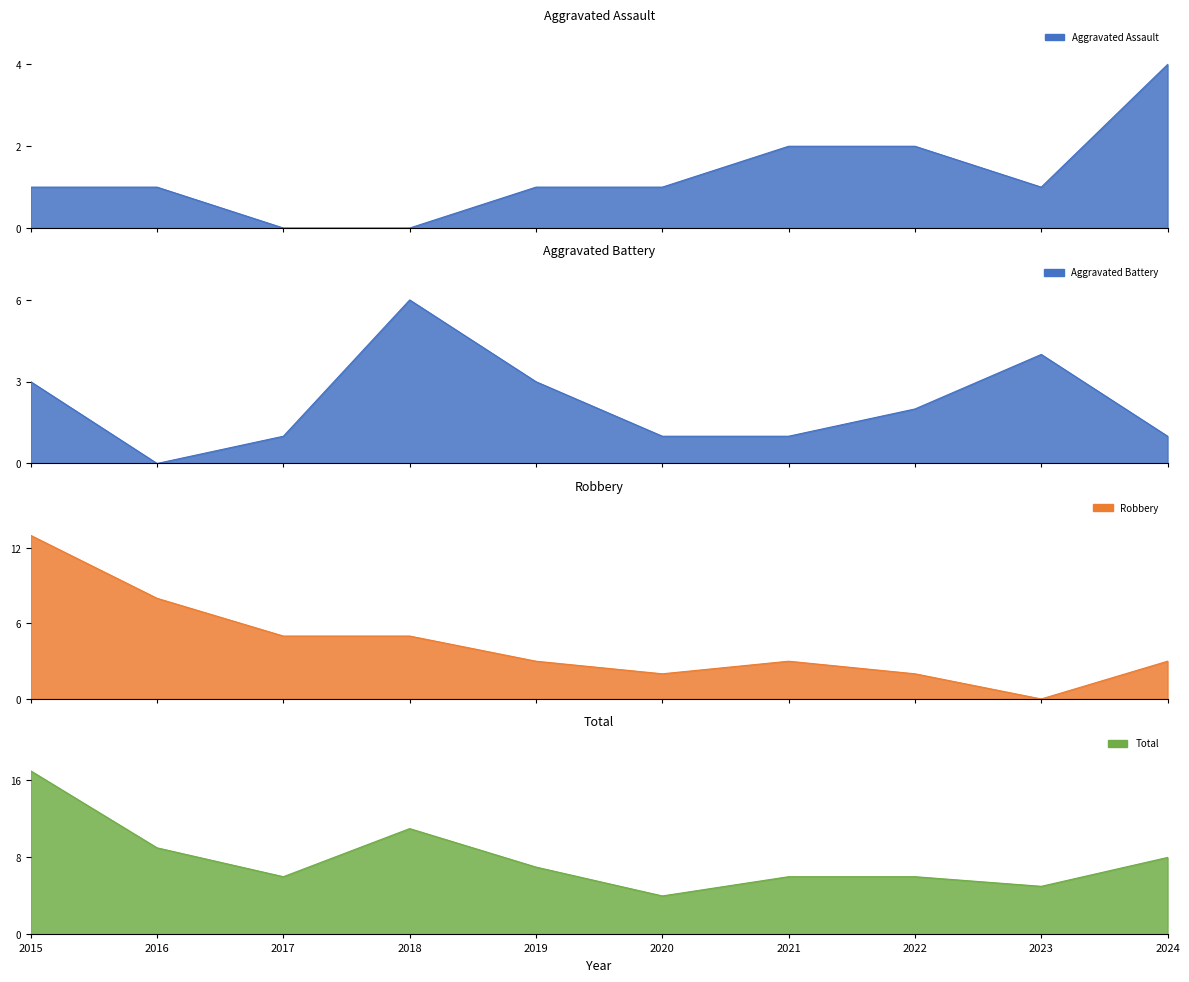

Does the chart display data point markers on the line(s)?

No